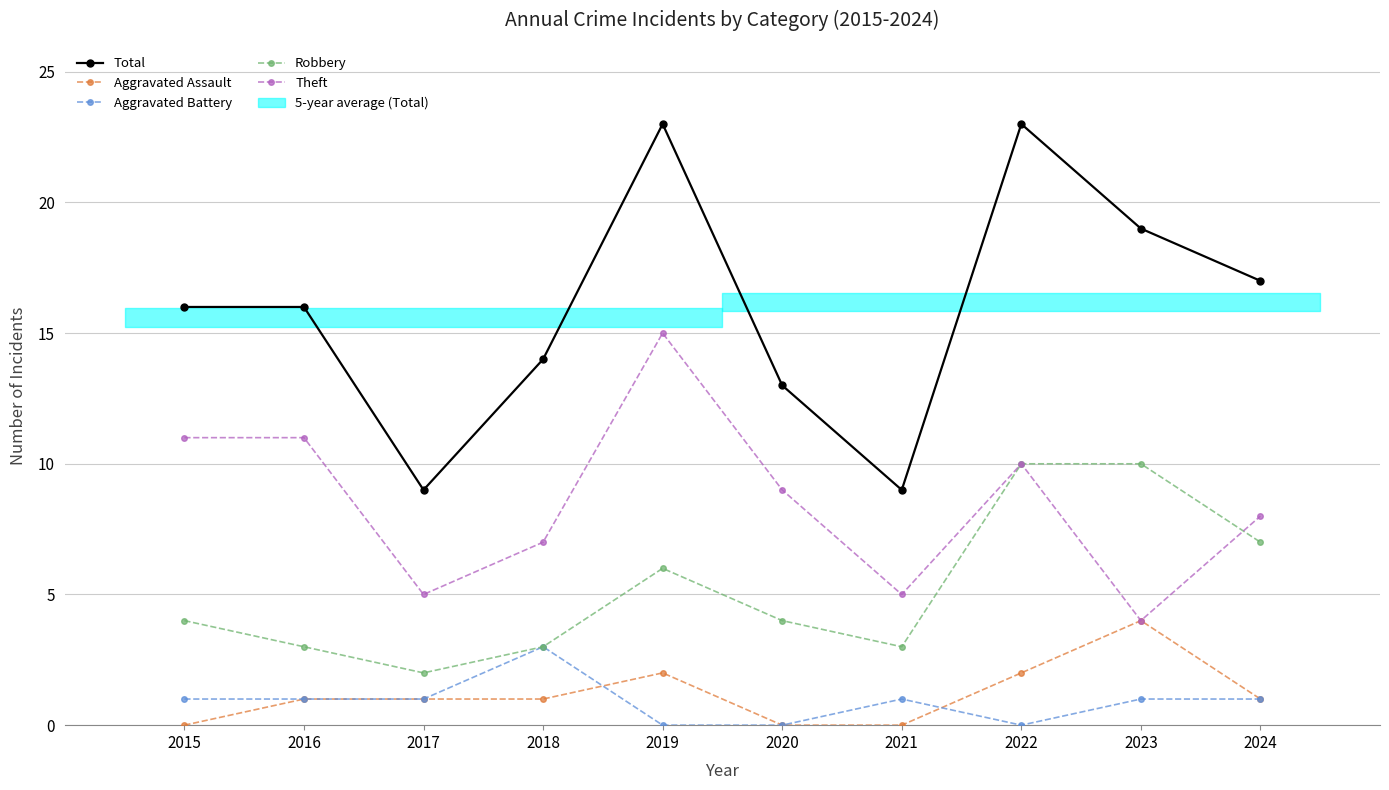

Which category has the lowest value in the Aggravated Assault series?

2015